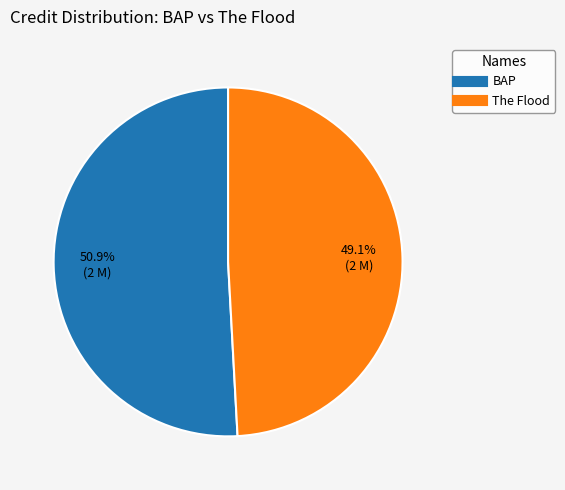

Is the sum of BAP and The Flood greater than half?

Yes